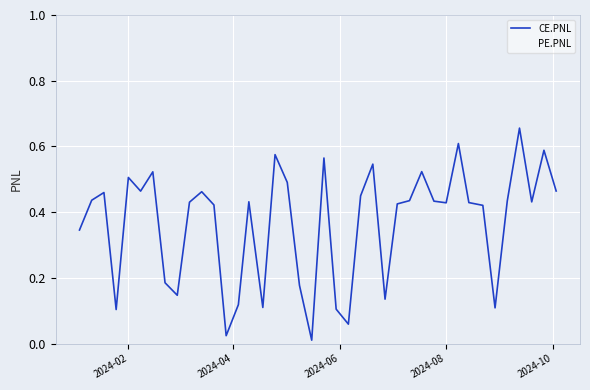

Which series has the largest total across all categories?

PE.PNL